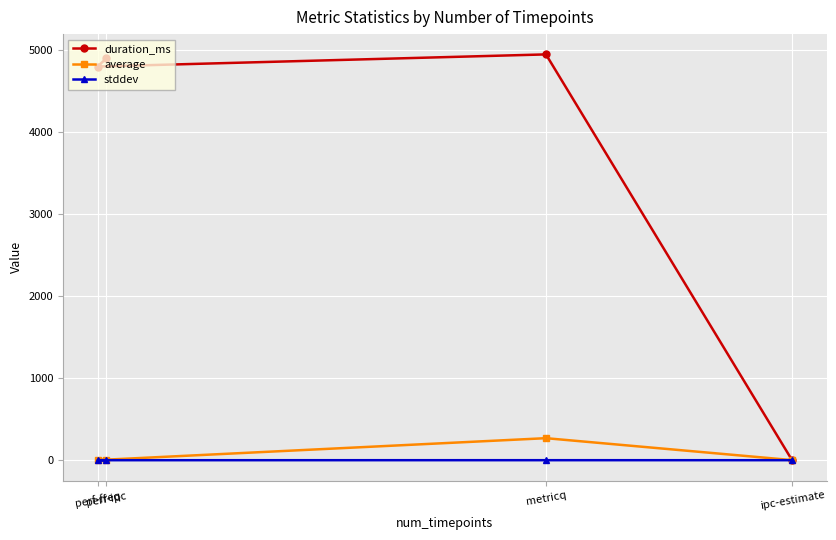

Which series has the widest spread of values?

duration_ms